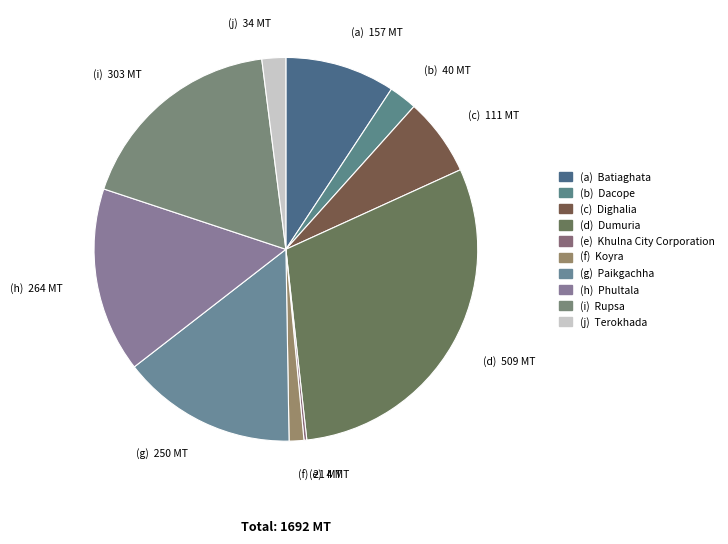

What is the largest slice in the pie chart?

(d) Dumuria